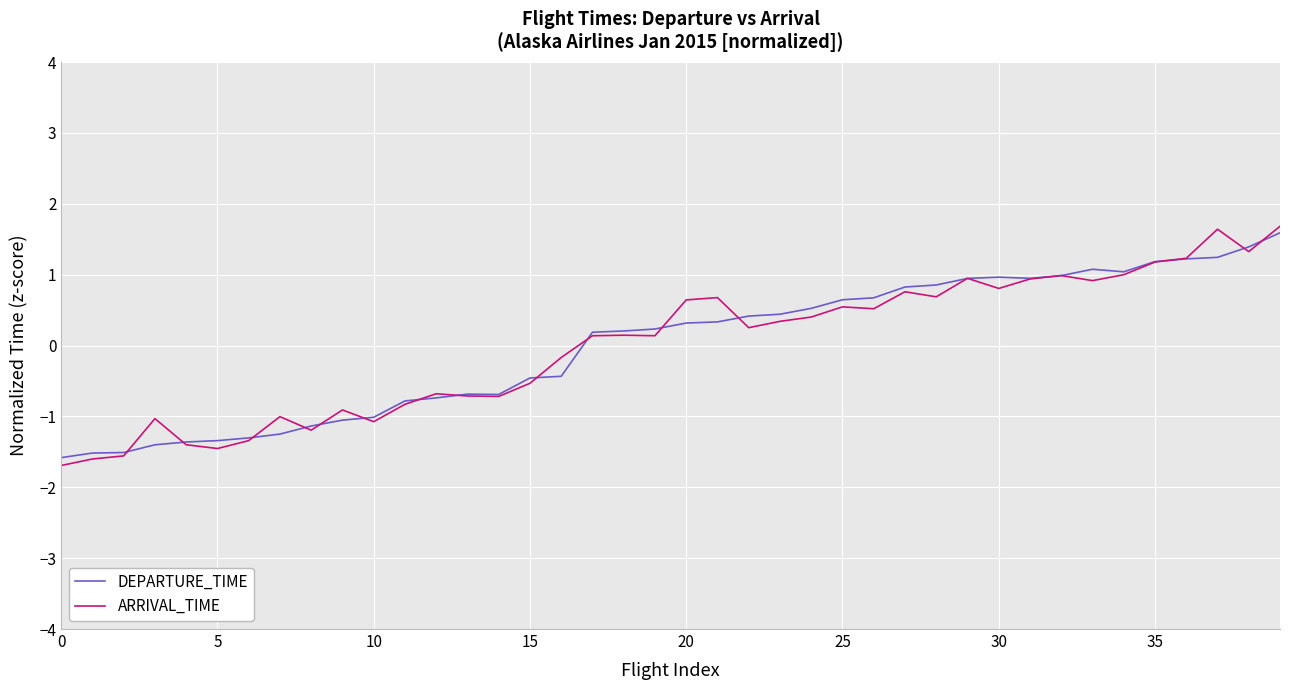

How many distinct data groups are displayed?

2